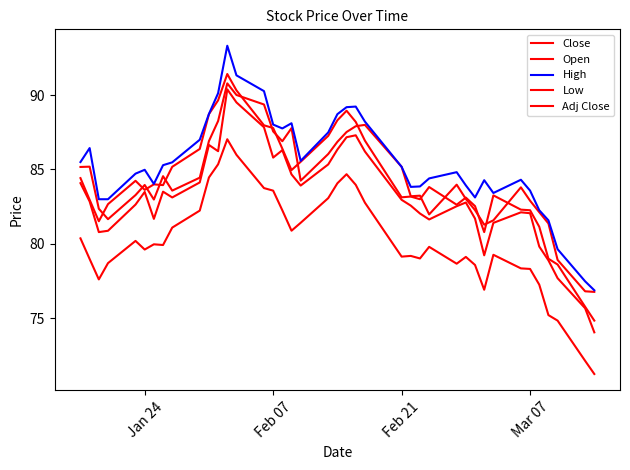

How many lines are shown in the chart?

5